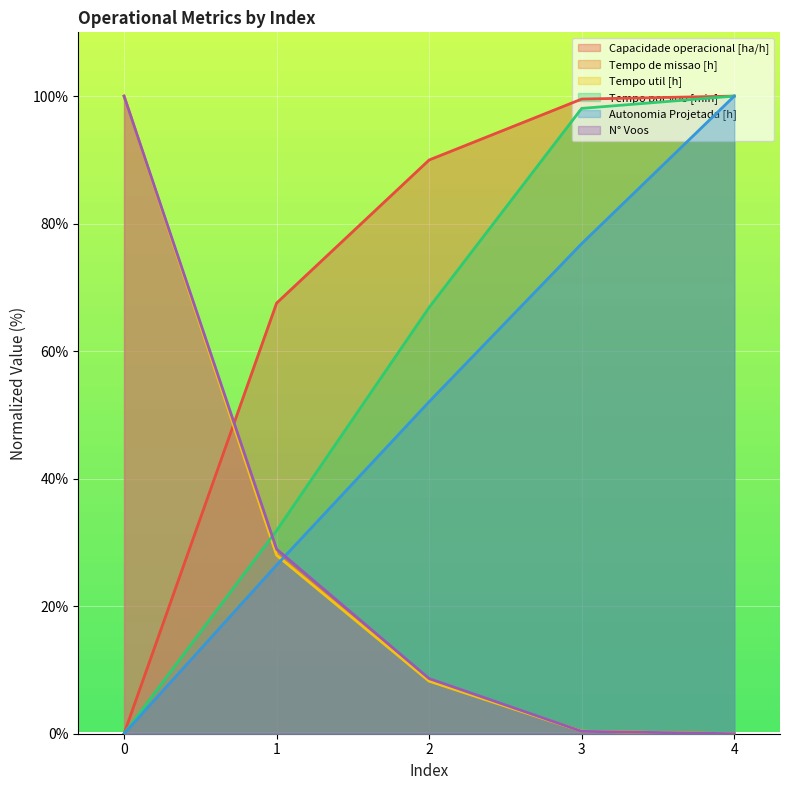

How many lines are shown in the chart?

6